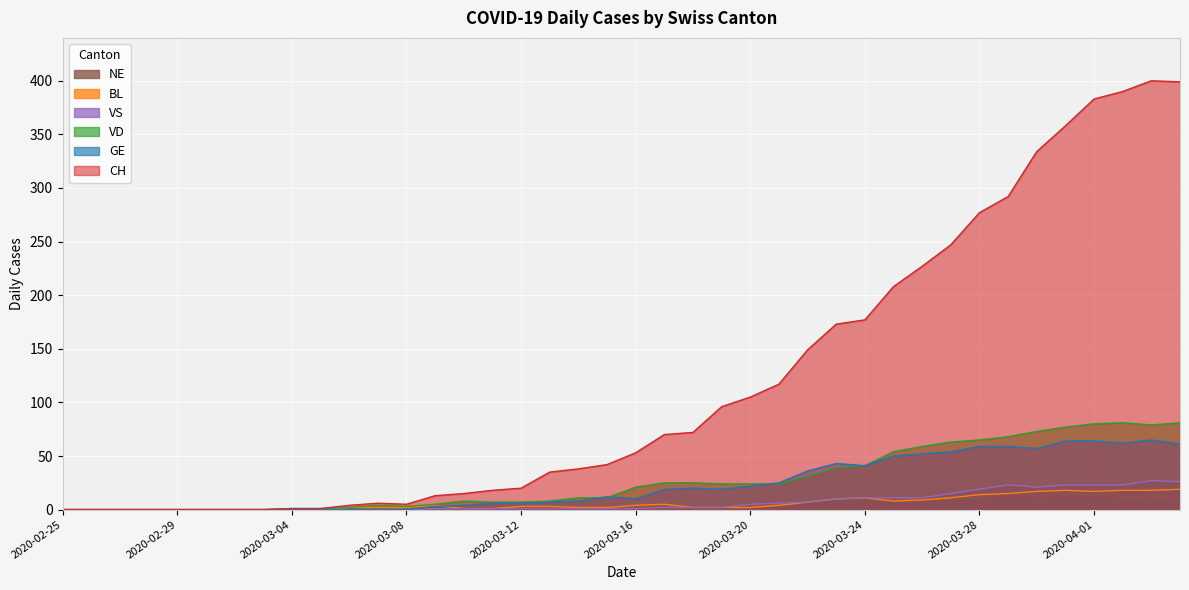

How many intersections are there between VD and GE?

3